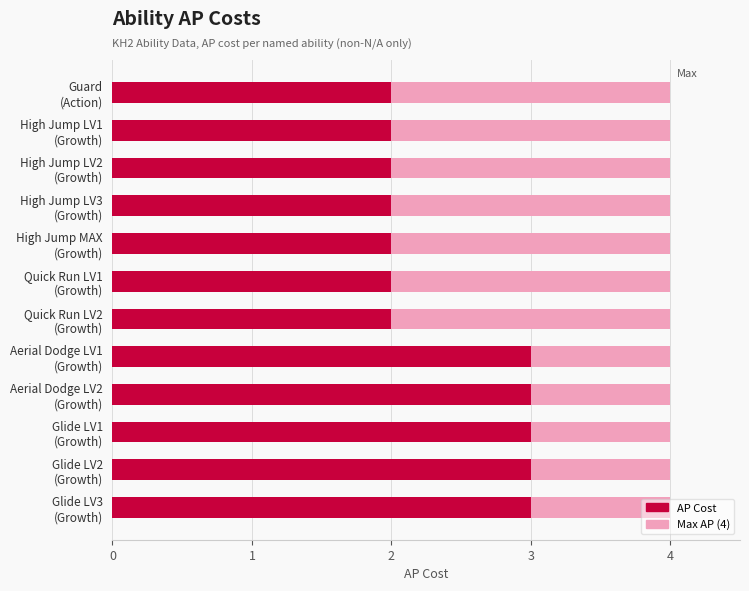

What is the maximum value shown in the chart?

3.0